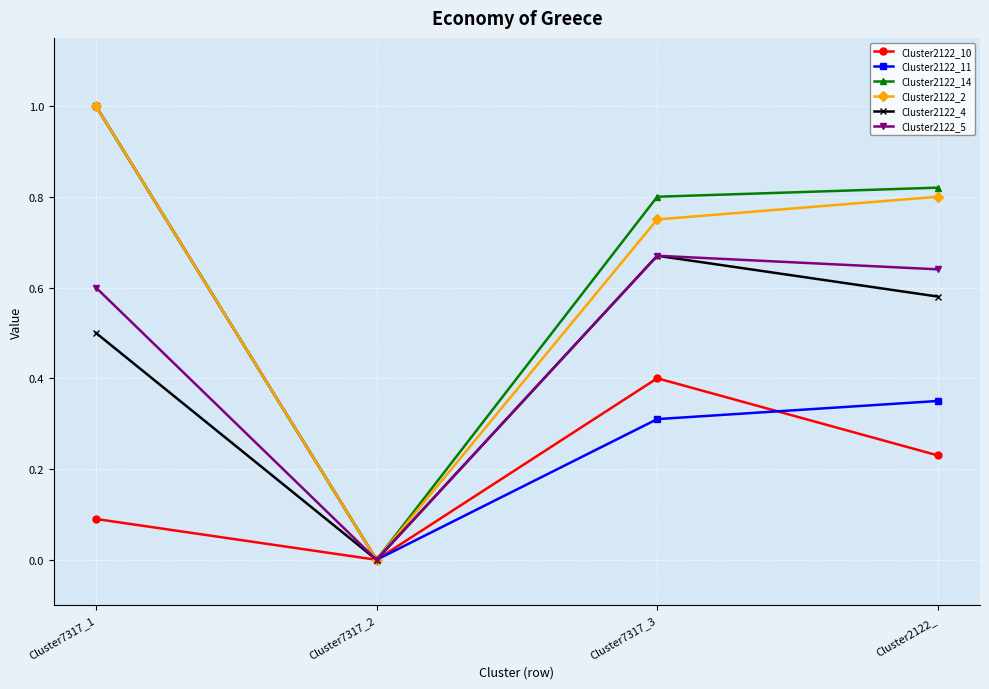

Between Cluster7317_3 and Cluster2122_, which series saw the biggest shift?

Cluster2122_10